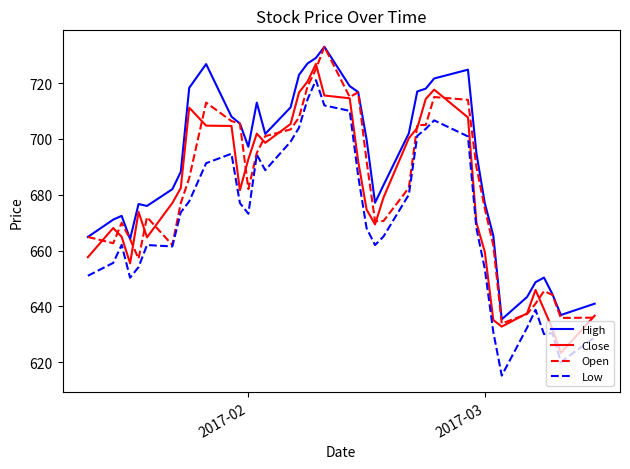

True or false: Low and High cross at least once.

False